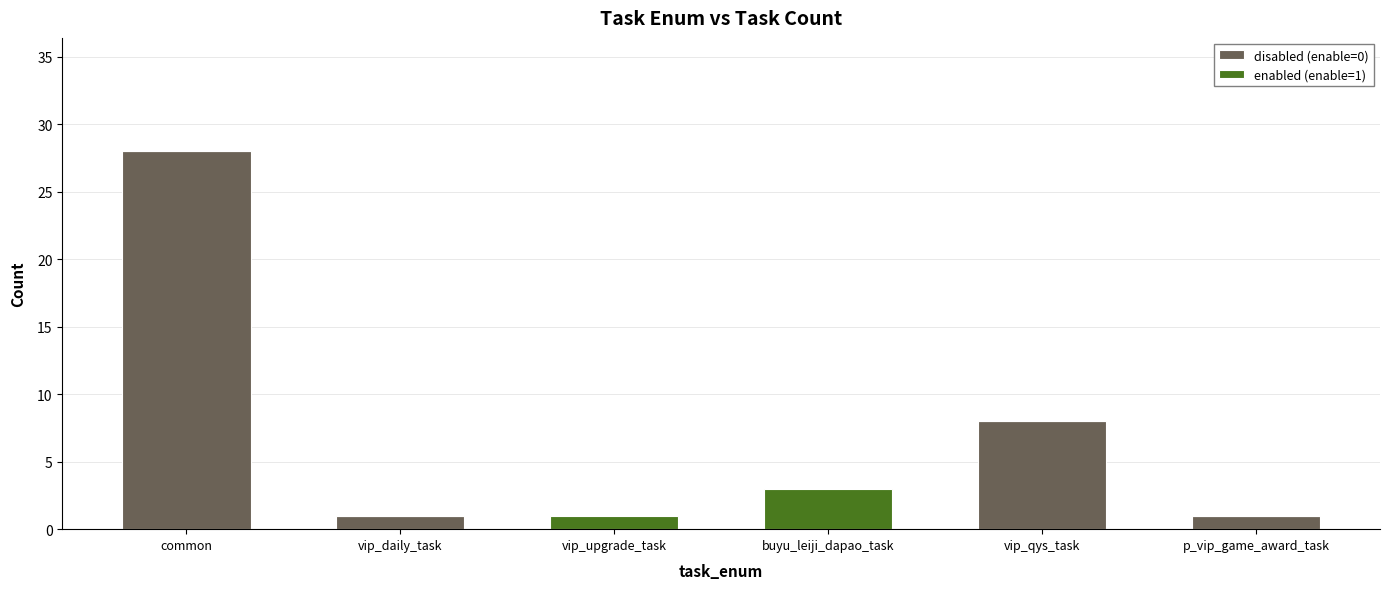

The disabled (enable=0) series shows 13 at common. True or false?

False